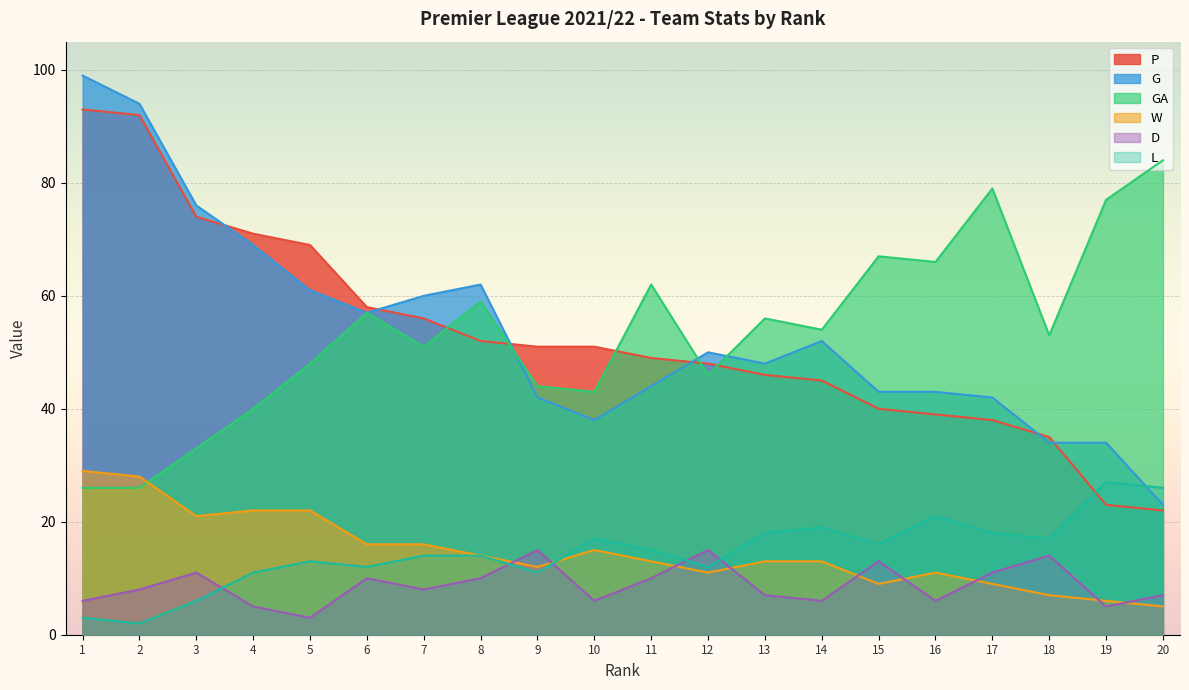

Where does the G series first go above 50?

1